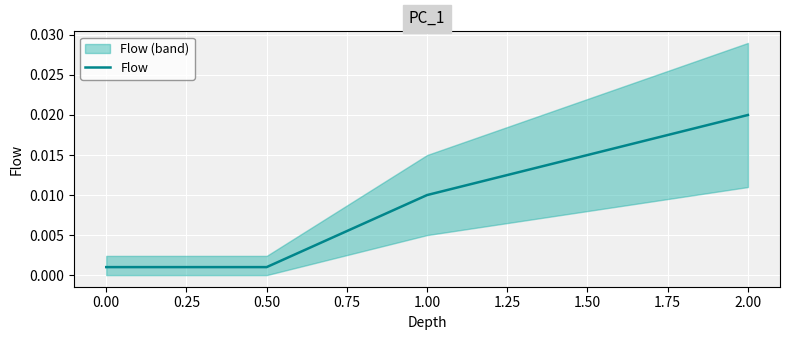

Is this an area chart (filled region under the line)?

No